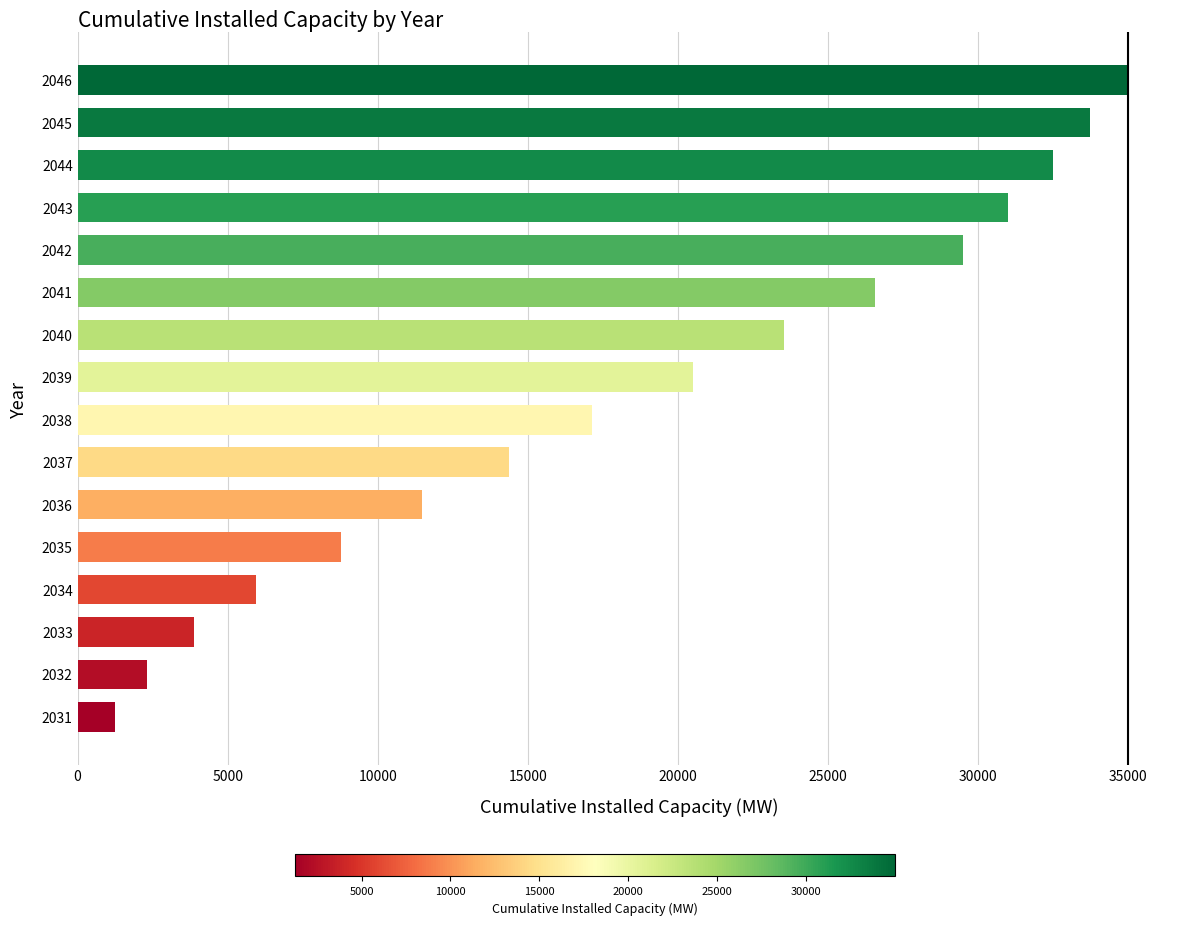

Does the chart contain stacked bars?

No